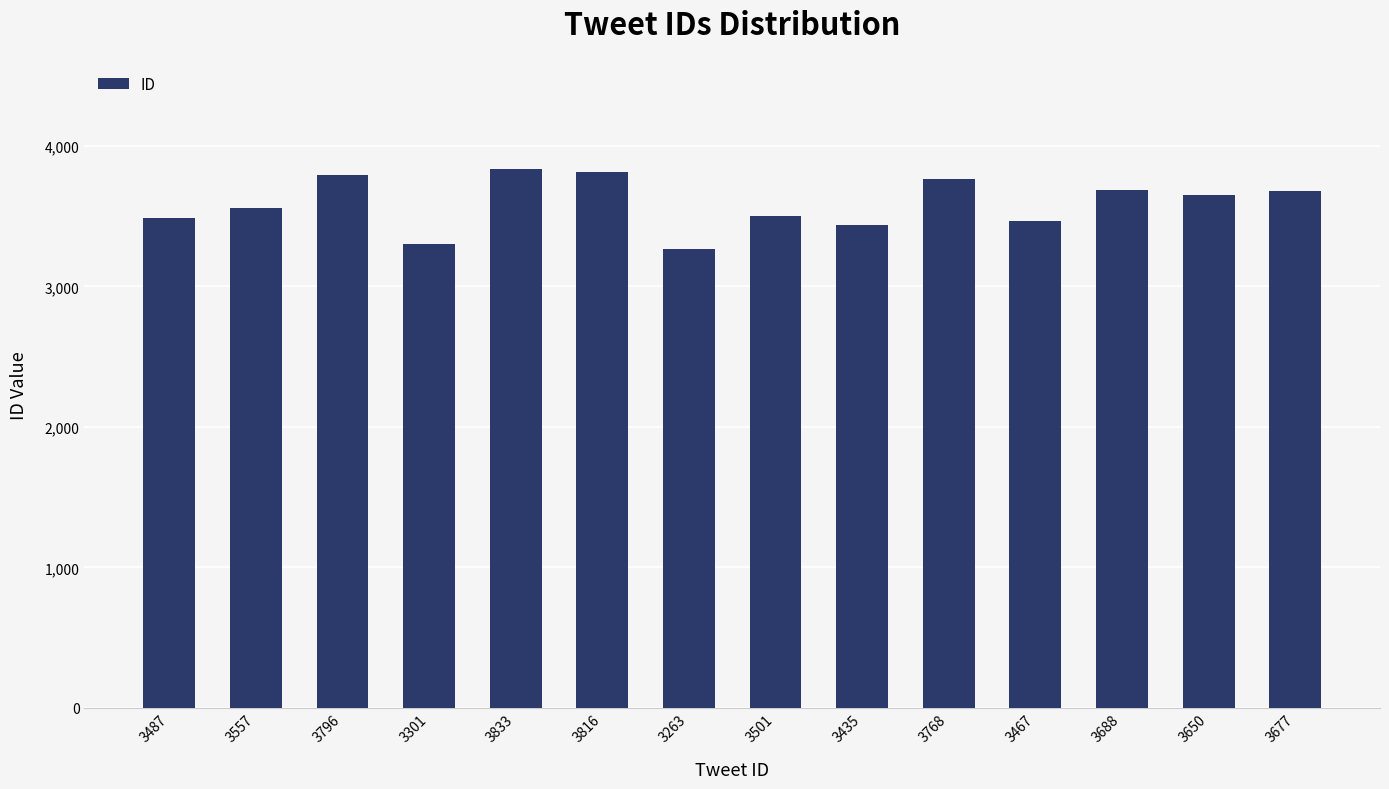

What is the label of the 9th bar from the left?

3435